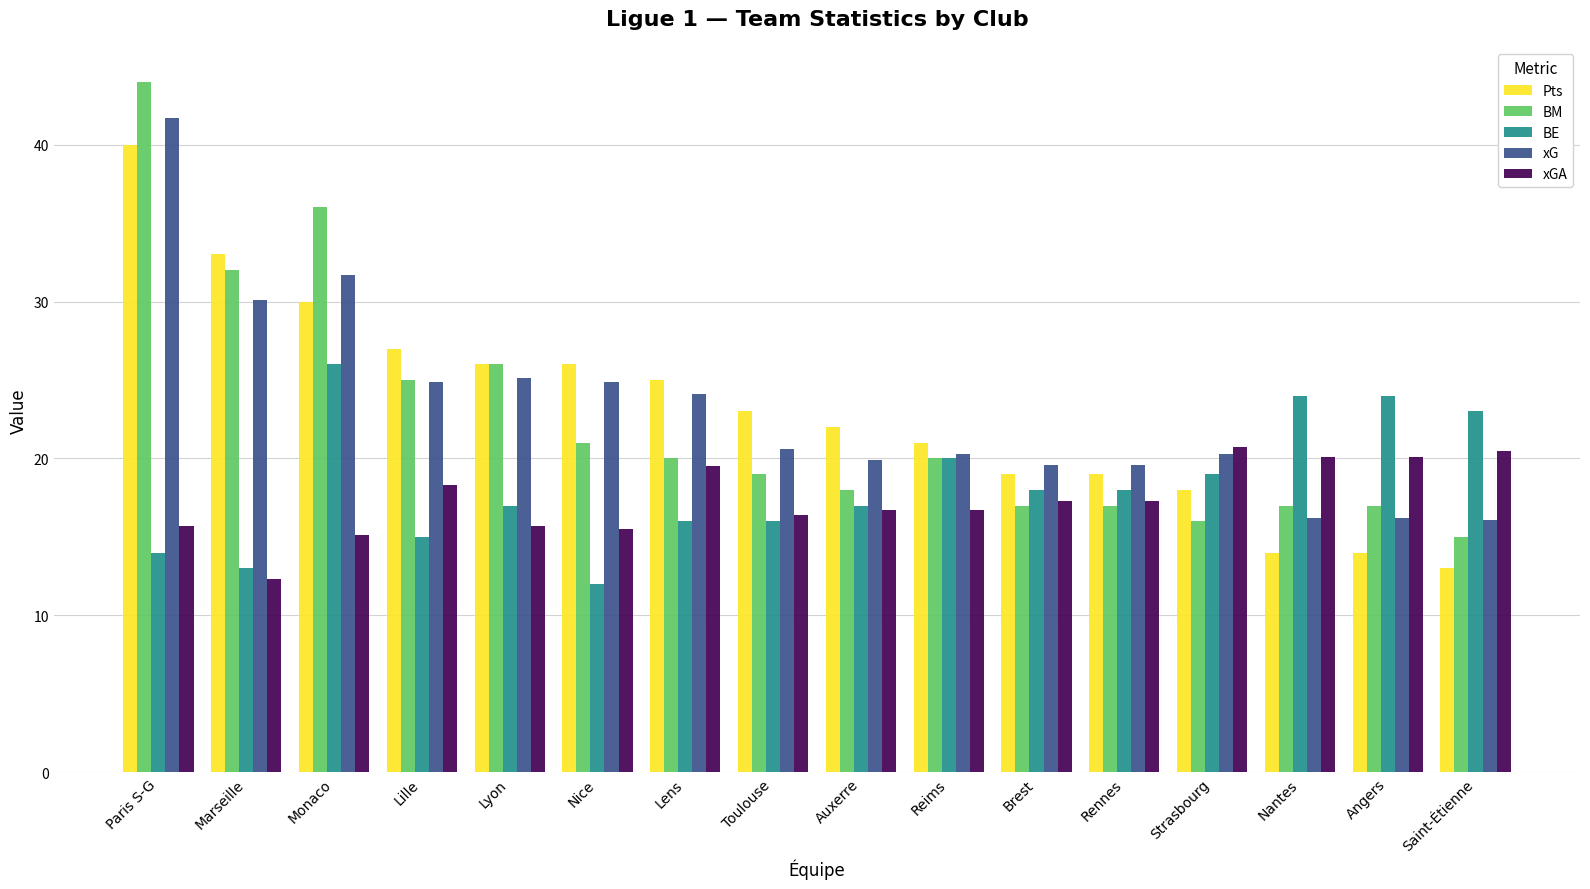

Is the value of xG at Angers greater than the value of BE at Nice?

Yes